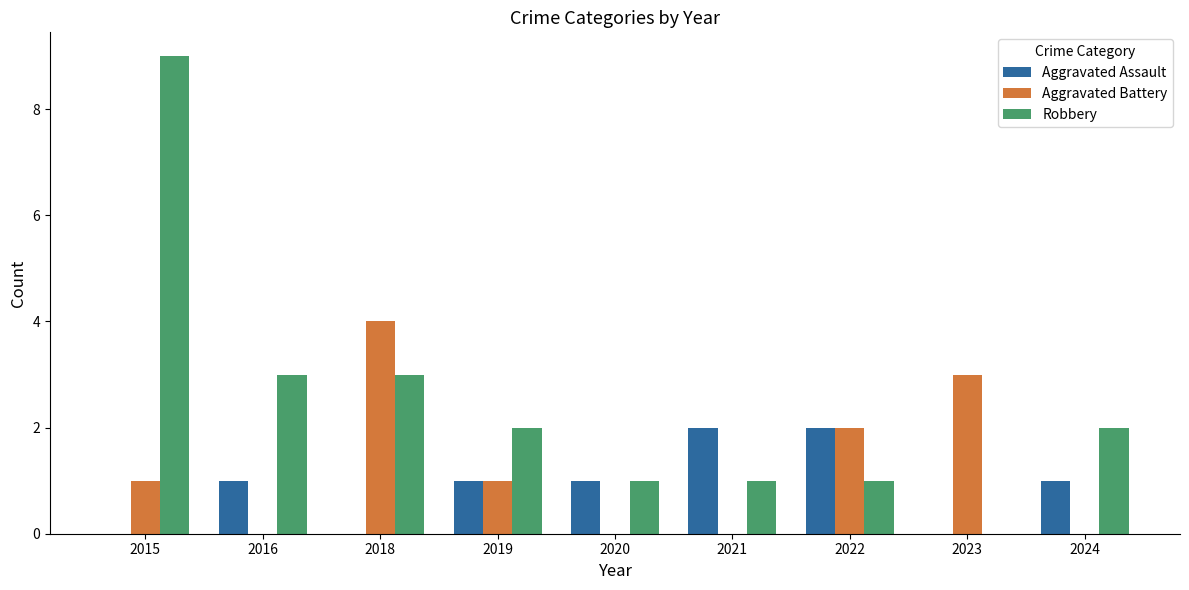

What is the total value across all series at 2020?

2